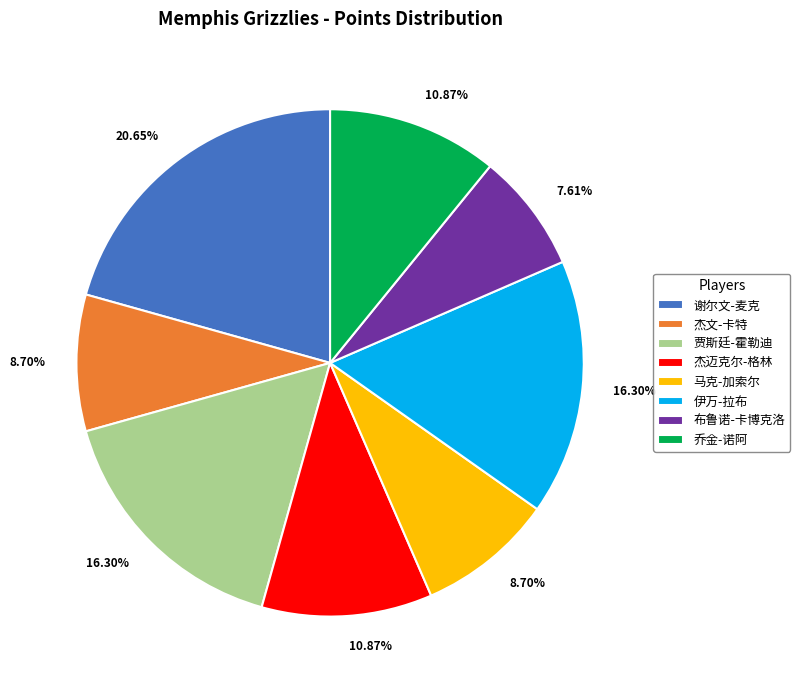

To the nearest percent, what is the difference between the 伊万-拉布 and 马克-加索尔 slice percentages?

8%